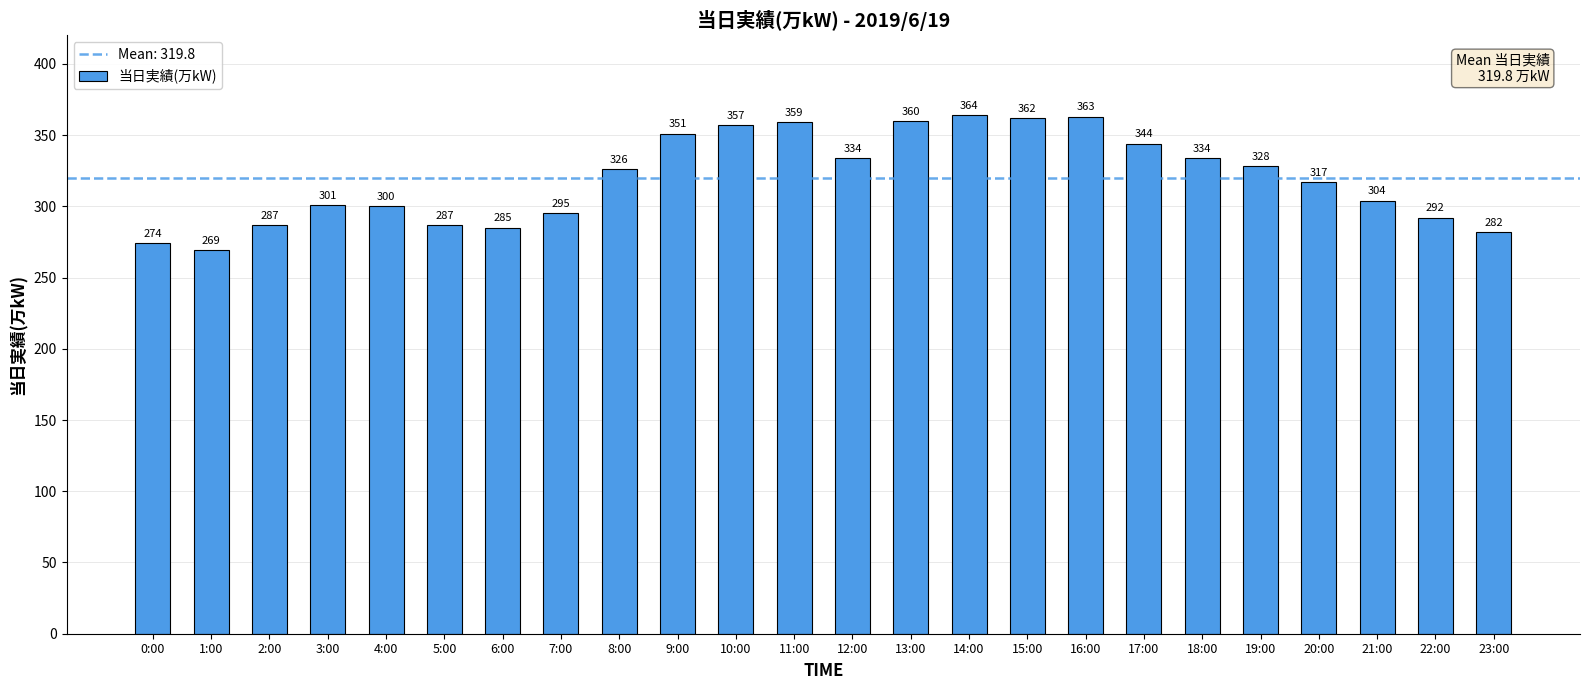

What is the sum of all values?

7675